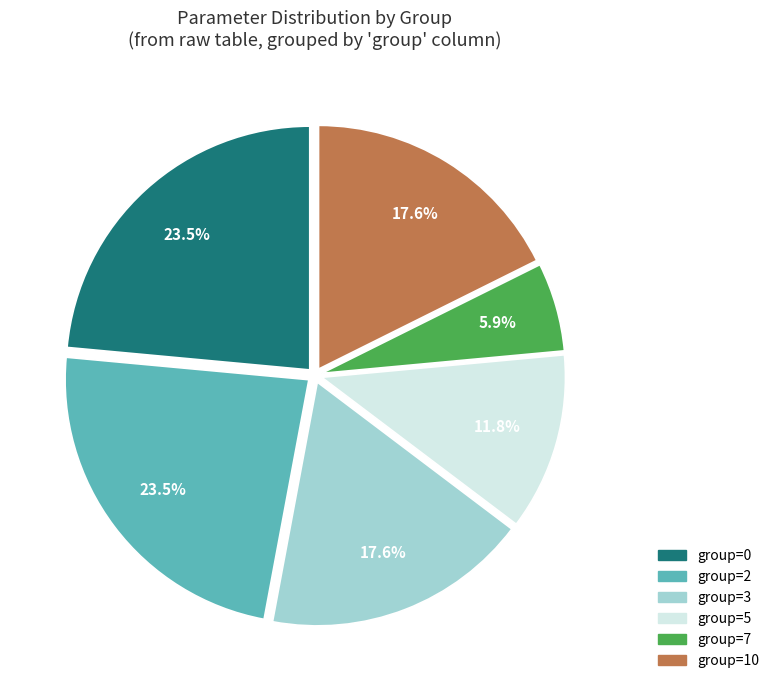

Does any single category account for the majority?

No